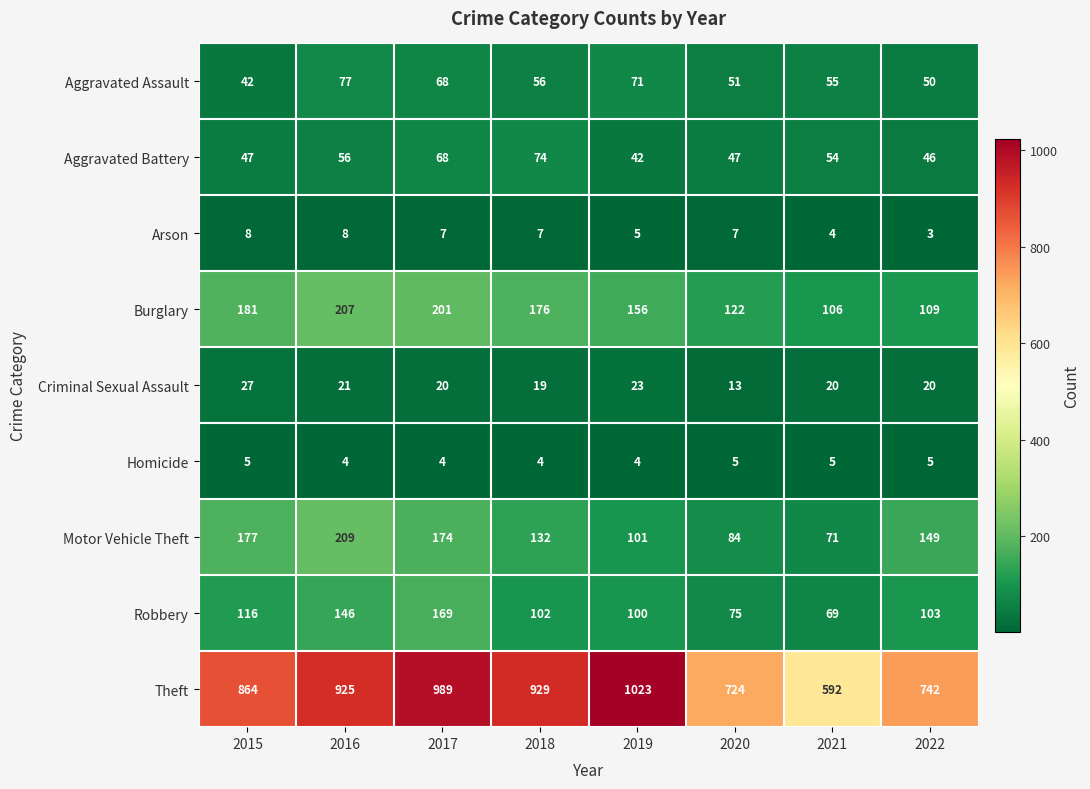

Count the number of categories in the chart.

8